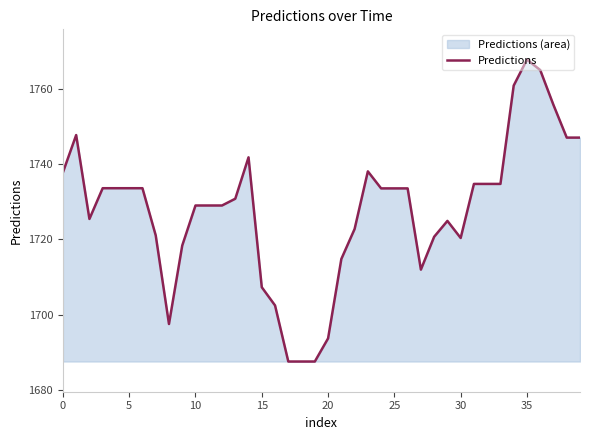

Is it true that the value at 35 is 673.9?

False